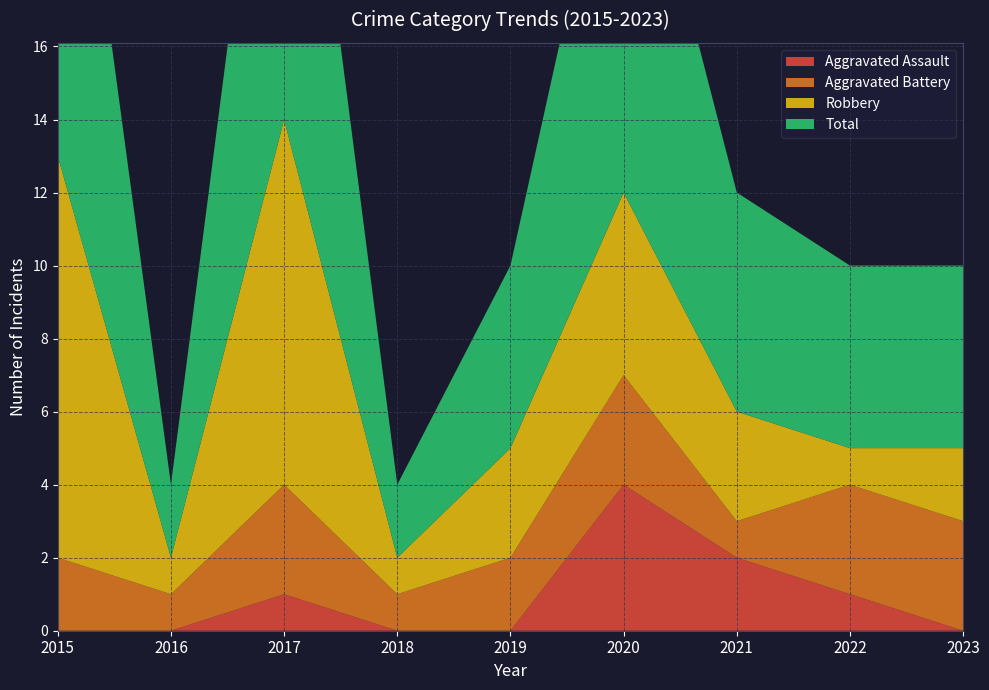

Reading right to left, what are all the values shown in this chart?

Aggravated Assault: 2023=0	2022=1	2021=2	2020=4	2019=0	2018=0	2017=1	2016=0	2015=0
Aggravated Battery: 2023=3	2022=3	2021=1	2020=3	2019=2	2018=1	2017=3	2016=1	2015=2
Robbery: 2023=2	2022=1	2021=3	2020=5	2019=3	2018=1	2017=10	2016=1	2015=11
Total: 2023=5	2022=5	2021=6	2020=12	2019=5	2018=2	2017=14	2016=2	2015=14